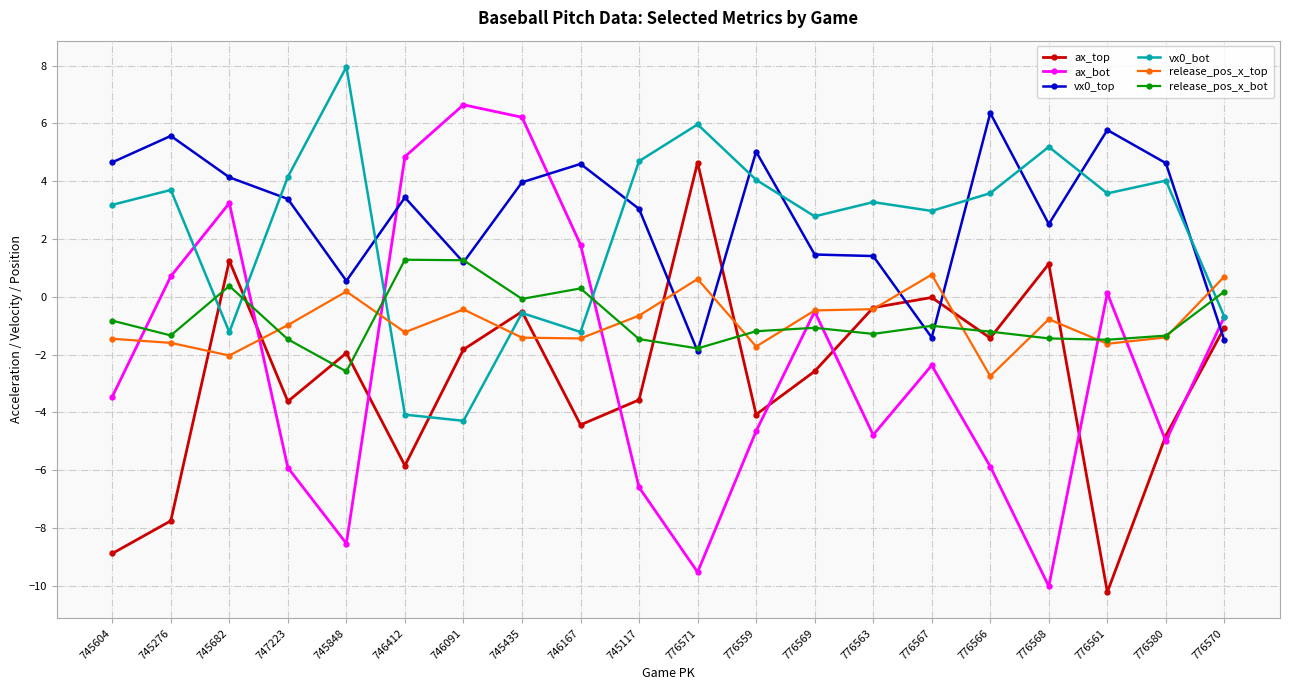

What is the label of the 1st point from the left?

745604